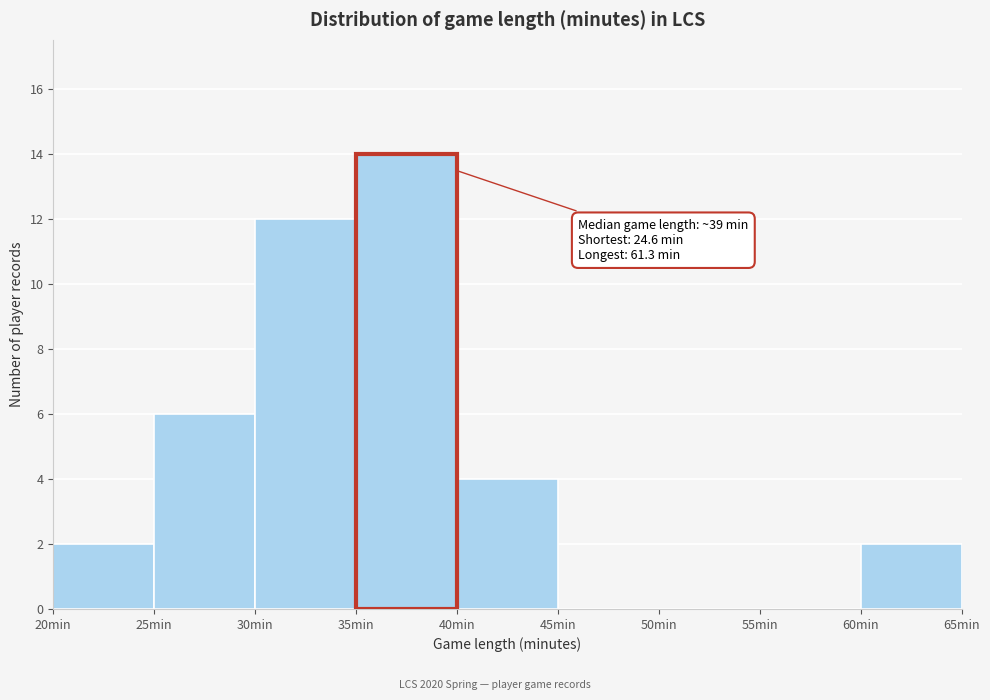

Which range on the x-axis has the tallest bar?

35 to 40